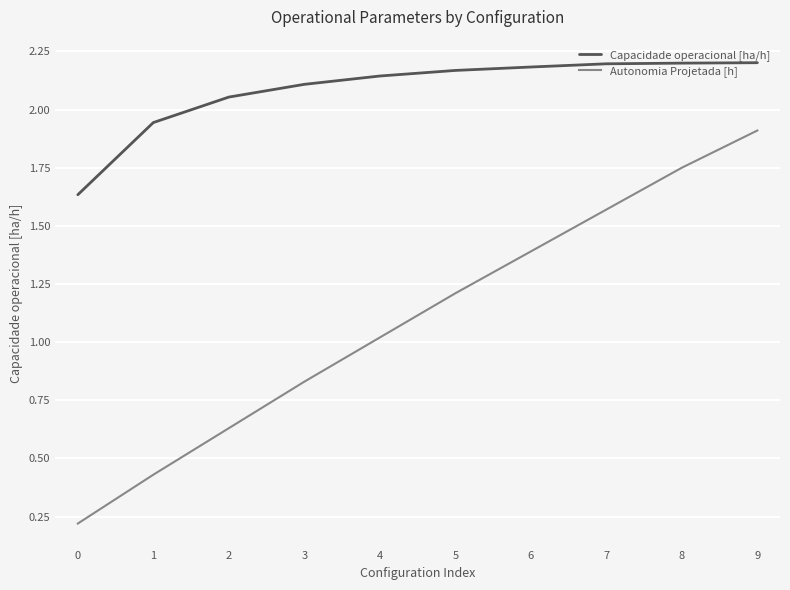

At how many categories does at least one series exceed 0?

10